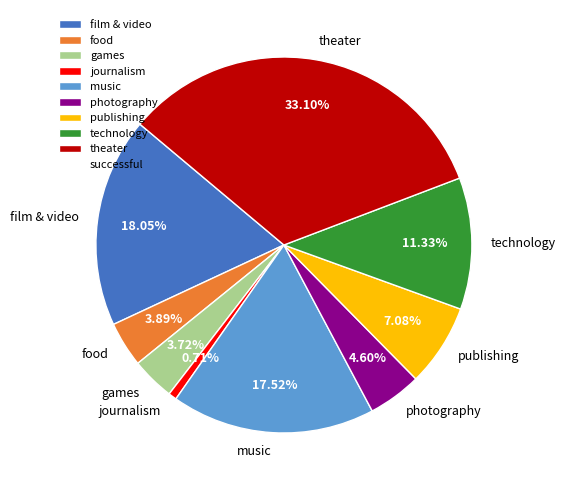

Which slice is the smallest?

journalism